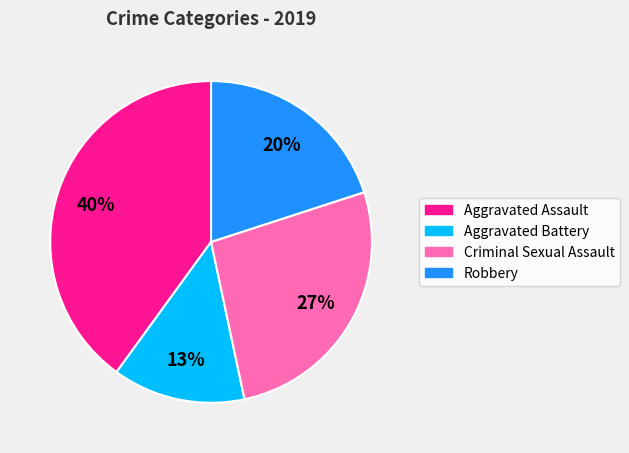

Rank the categories by value from lowest to highest.

Aggravated Battery, Robbery, Criminal Sexual Assault, Aggravated Assault